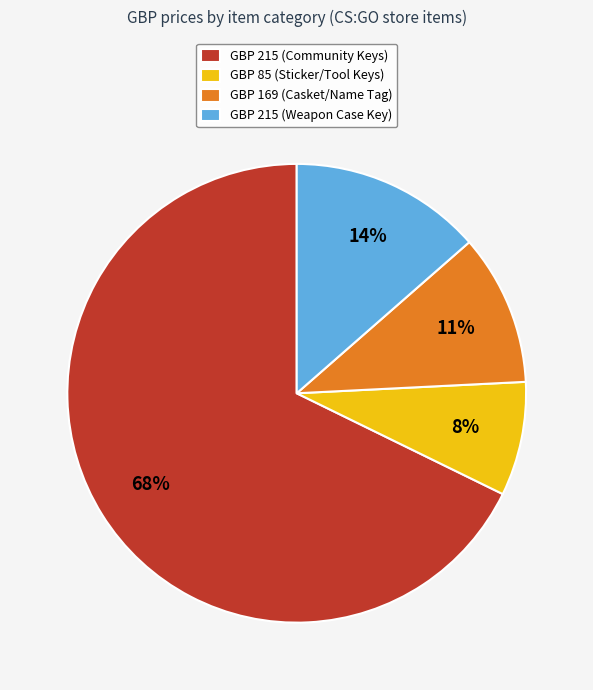

Which category has the smallest portion of the pie?

GBP 85 (Sticker/Tool Keys)